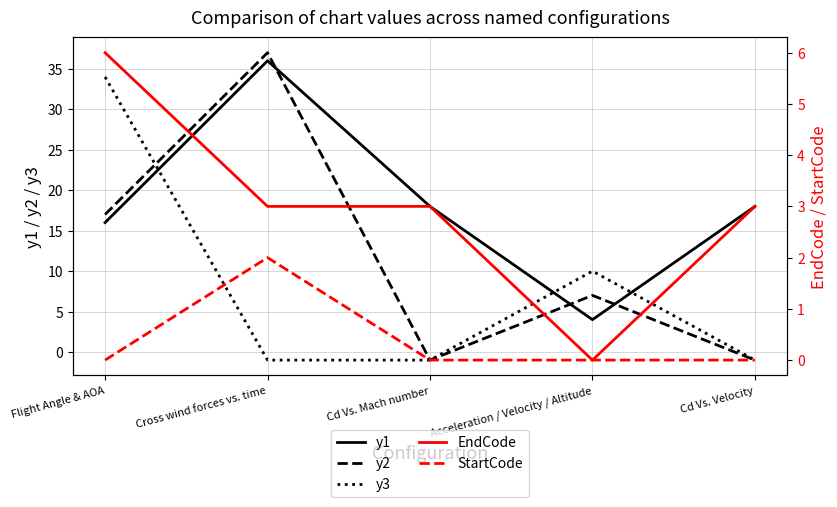

What is the label of the 2nd point from the left?

Cross wind forces vs. time